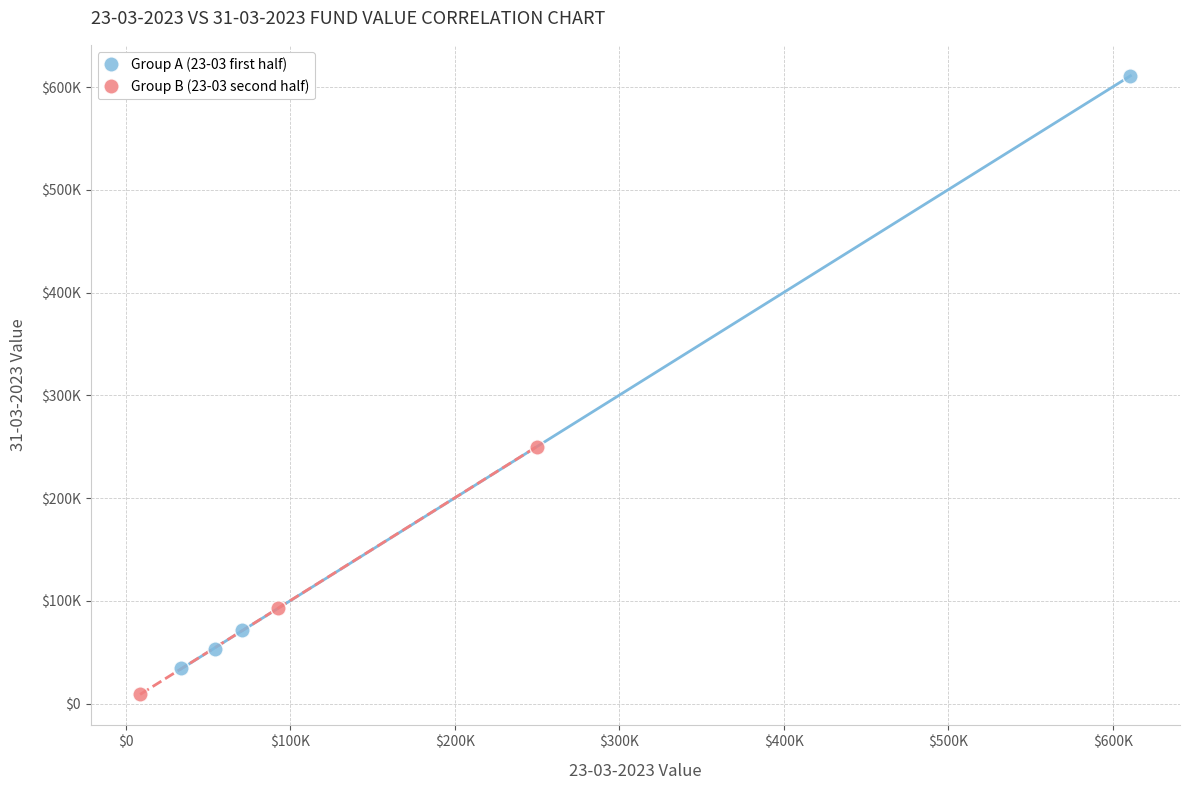

Which series has the largest Y range (max minus min)?

Group A (23-03 first half)